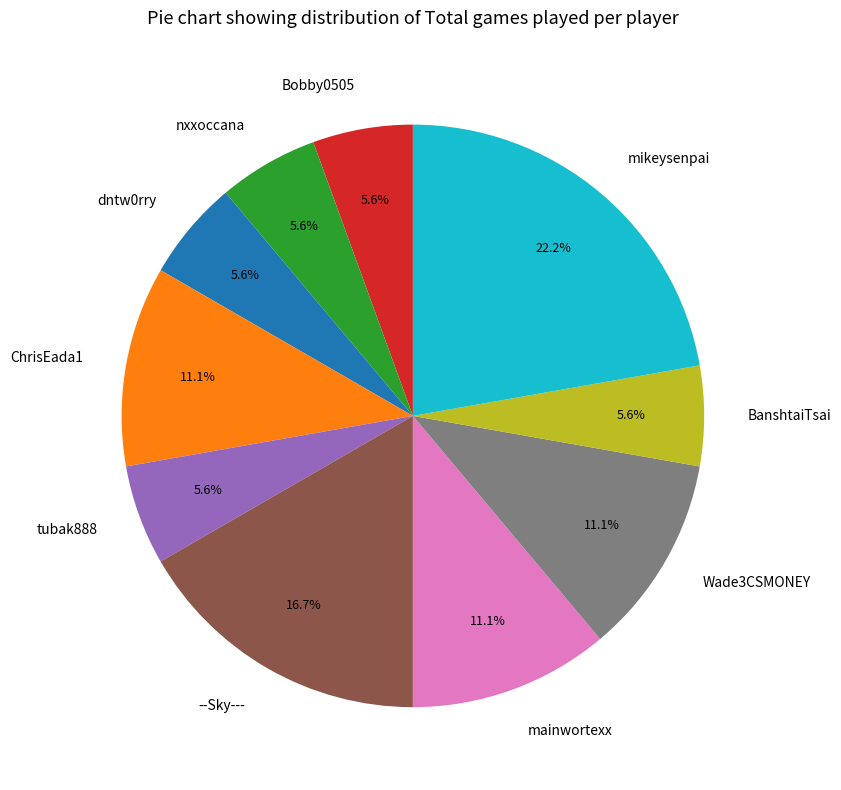

Which slice is the largest?

mikeysenpai